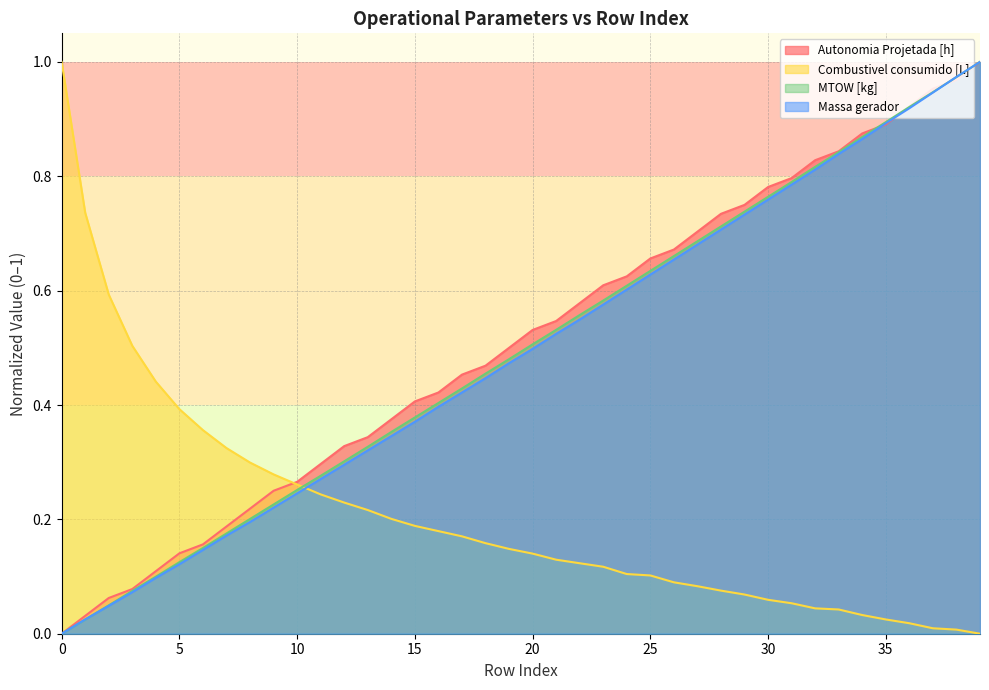

What is the difference between the maximum and minimum values in the Massa gerador series?

1.0